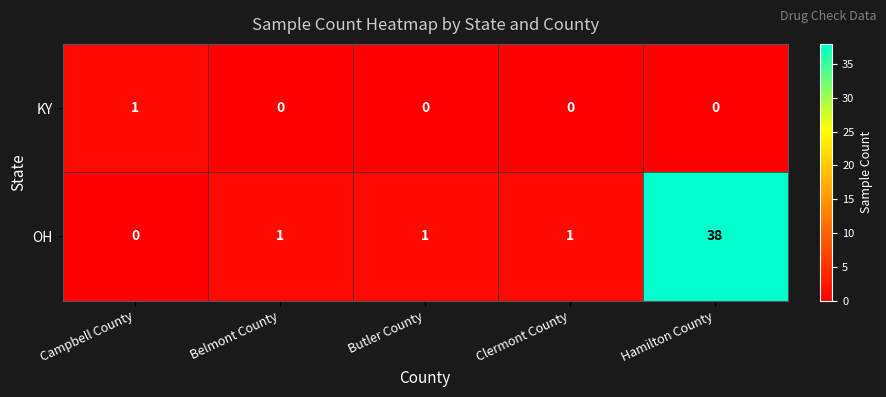

List the series in order of their peak value, lowest first.

KY, OH